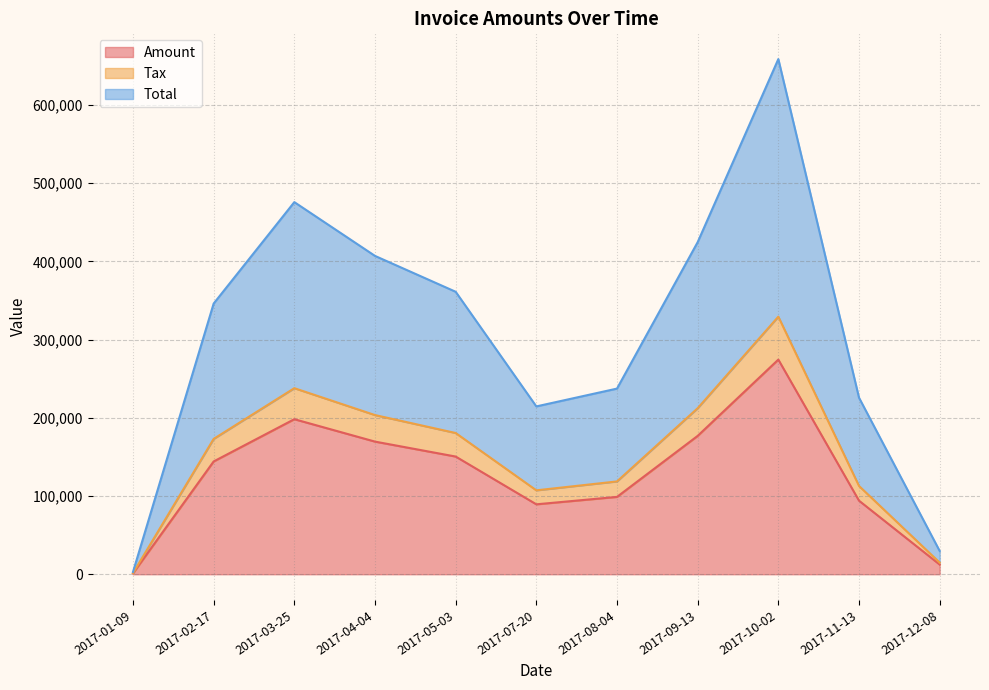

What is the spread (max minus min) of values at 2017-03-25?

198195.8